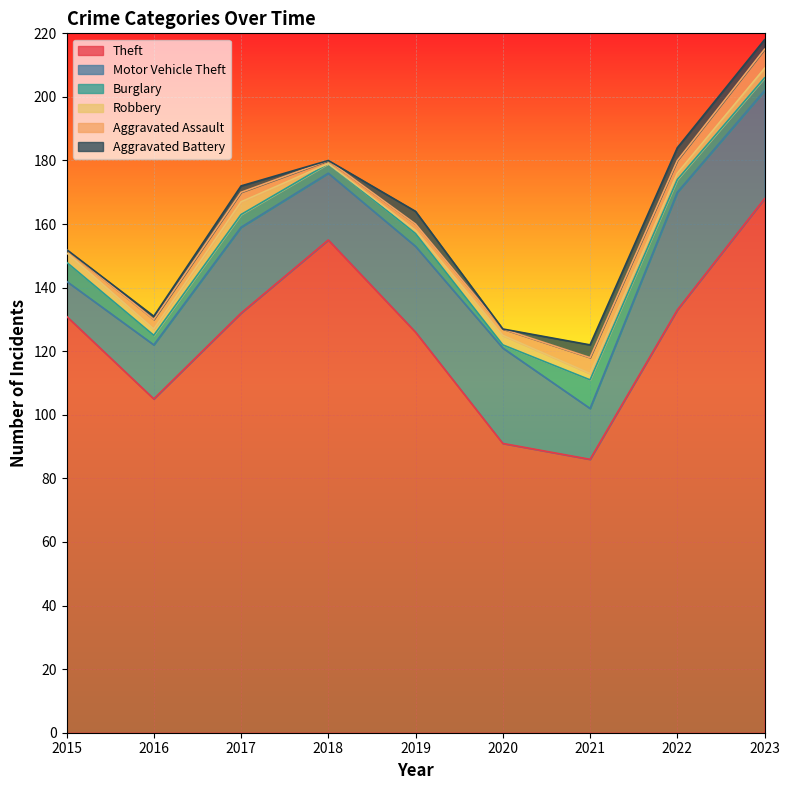

At which category is the sum across all series the highest?

2023